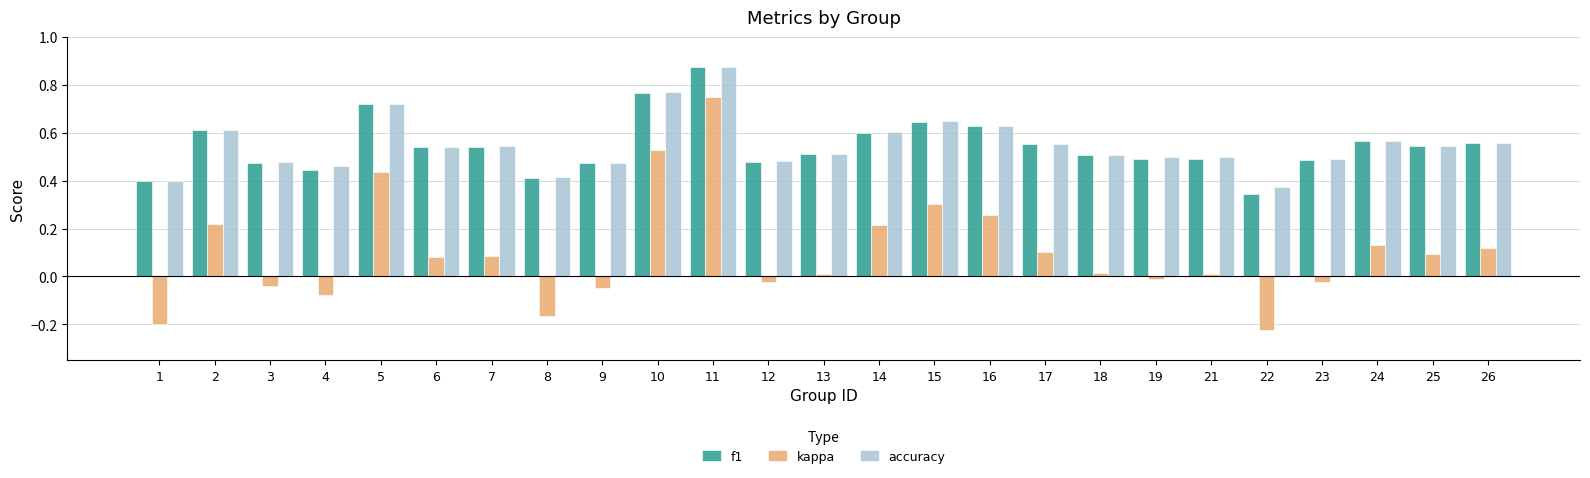

What is the sum of all kappa values?

2.5